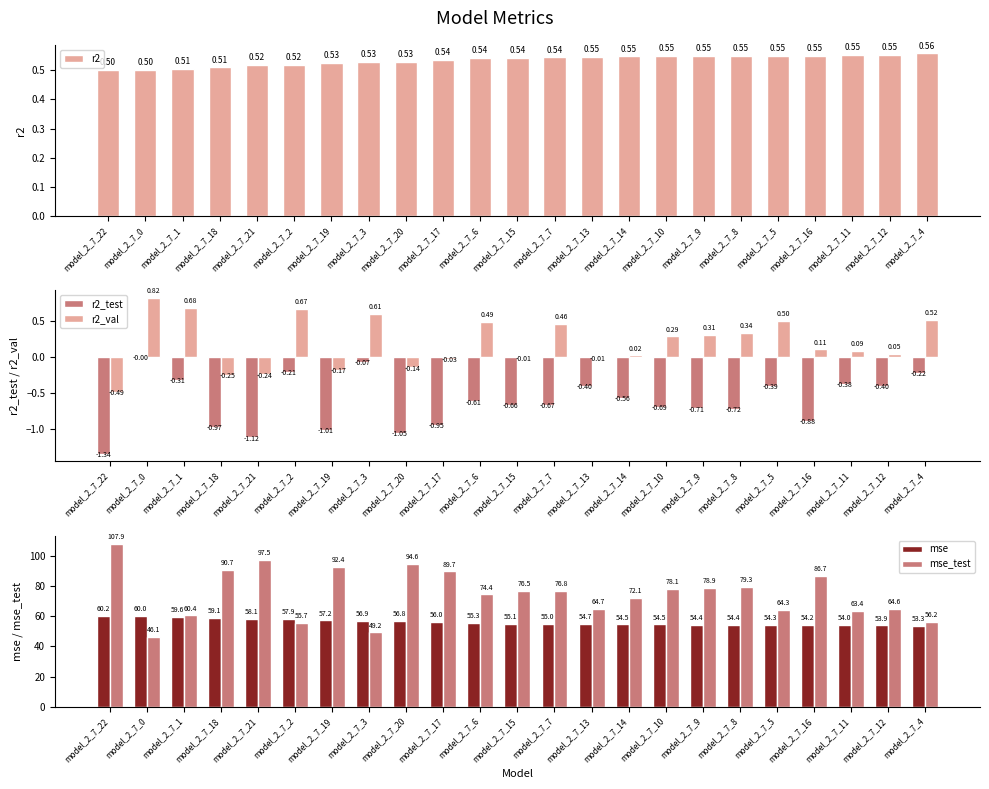

Does the chart contain stacked bars?

No